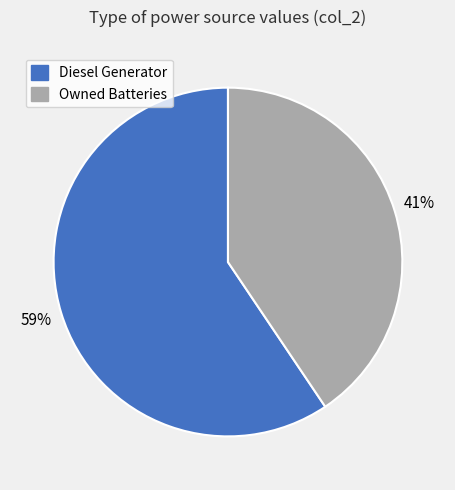

Does any single category account for the majority?

Yes